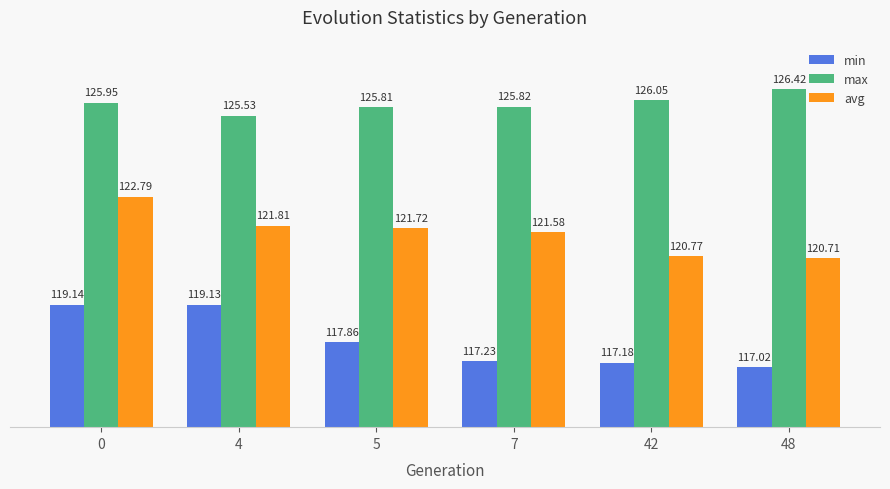

List the series in order of their overall mean, highest first.

max, avg, min